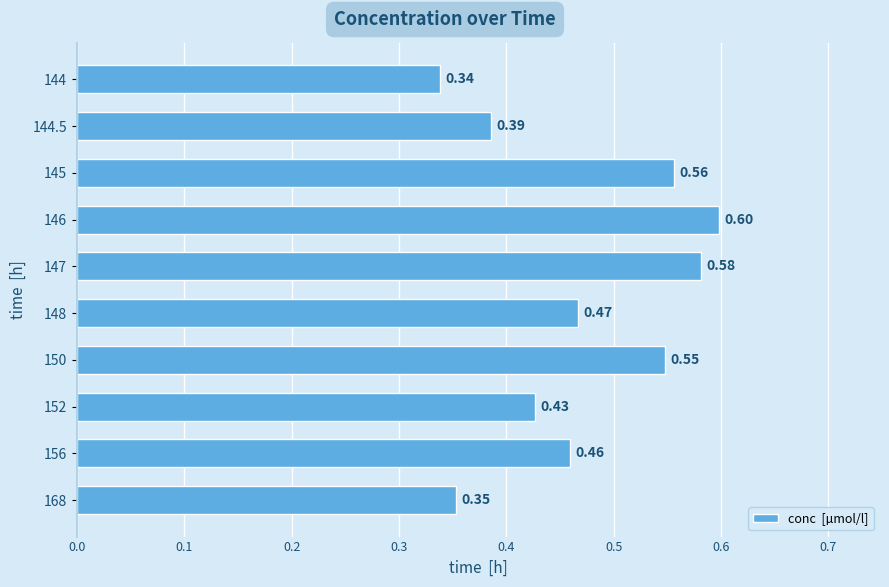

What is the sum of all values?

4.7